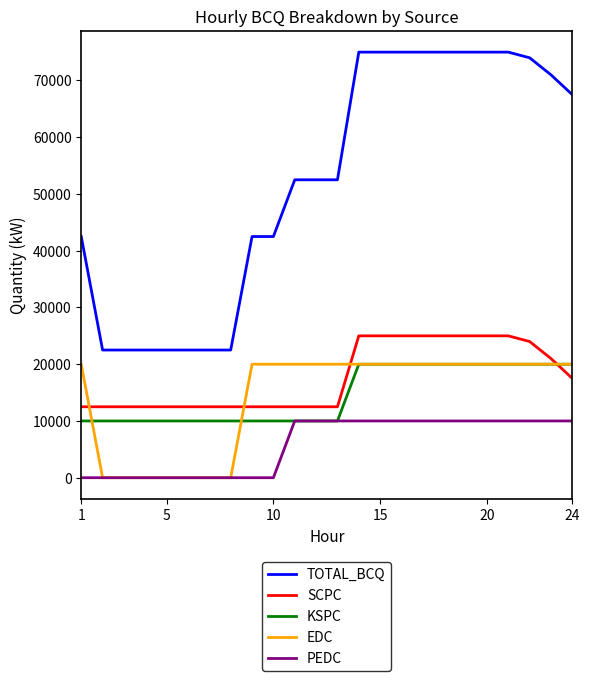

What is the highest value of the KSPC series?

20000